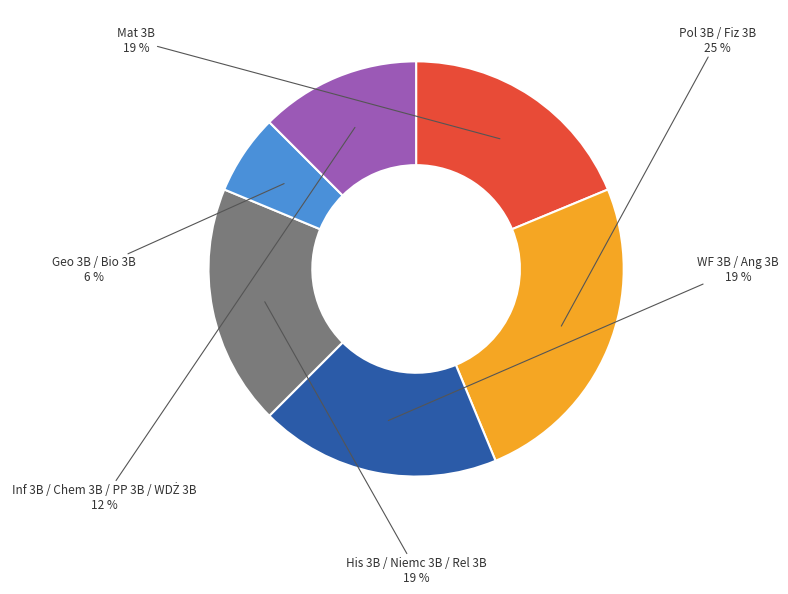

Count the number of slices in the pie.

6